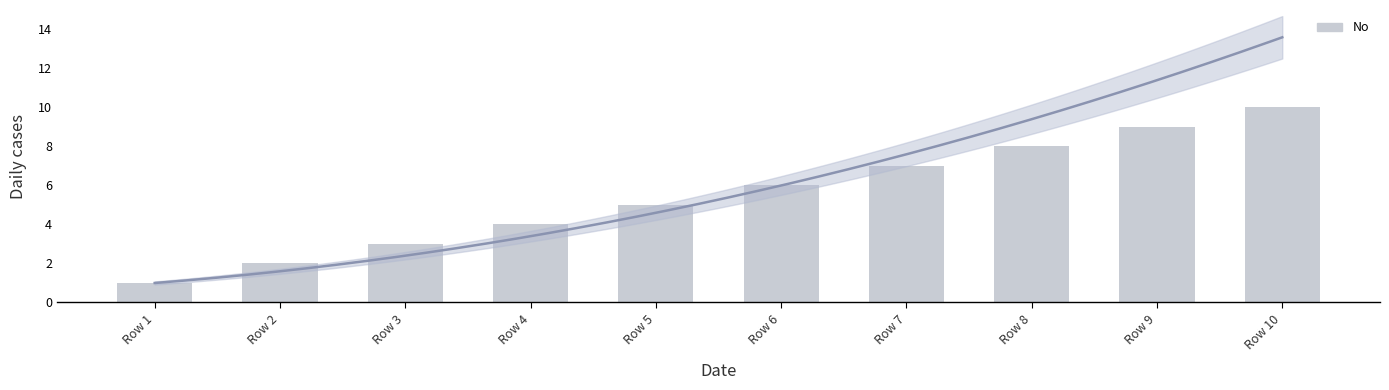

Reading left to right, transcribe all the data shown in this chart.

1	2	3	4	5	6	7	8	9	10